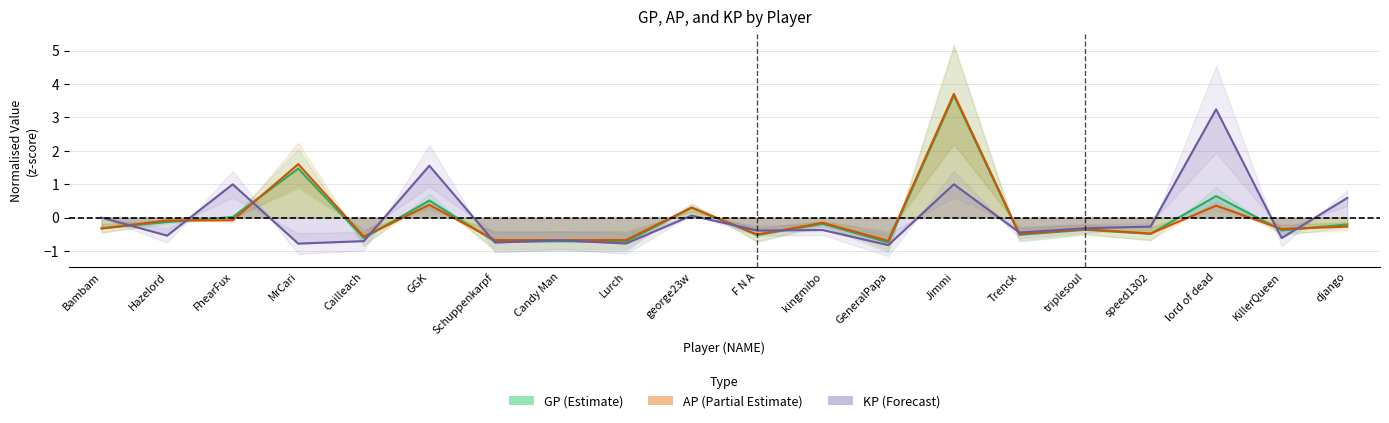

Between Candy Man and george23w, which is larger?

george23w